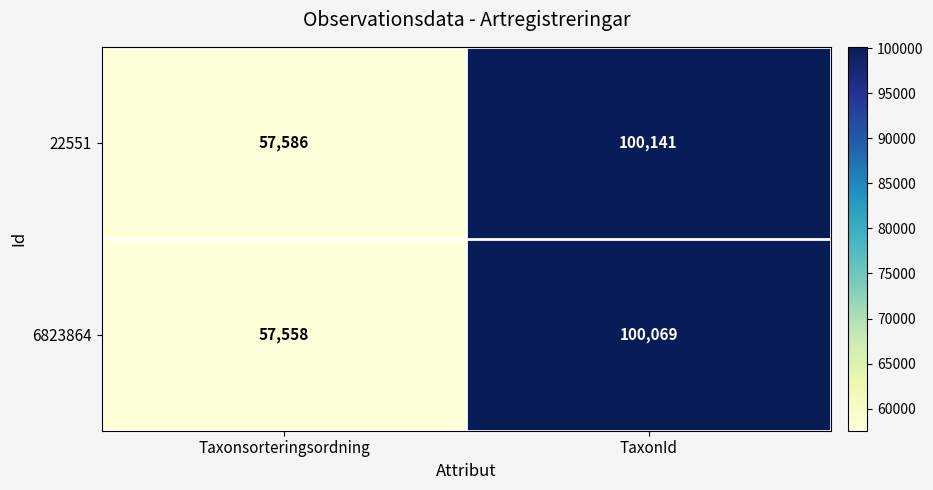

At which category is the sum across all series the highest?

TaxonId